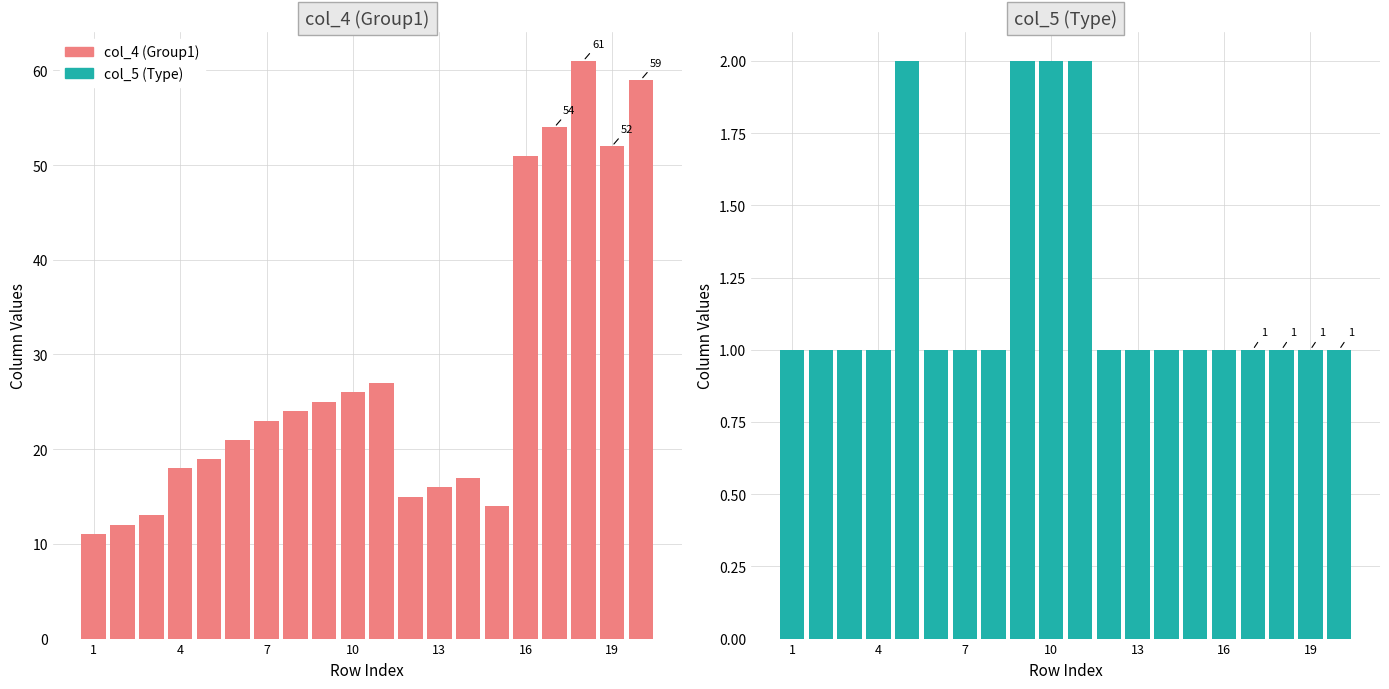

Between 16 and 14, which series saw the biggest shift?

col_4 (Group1)